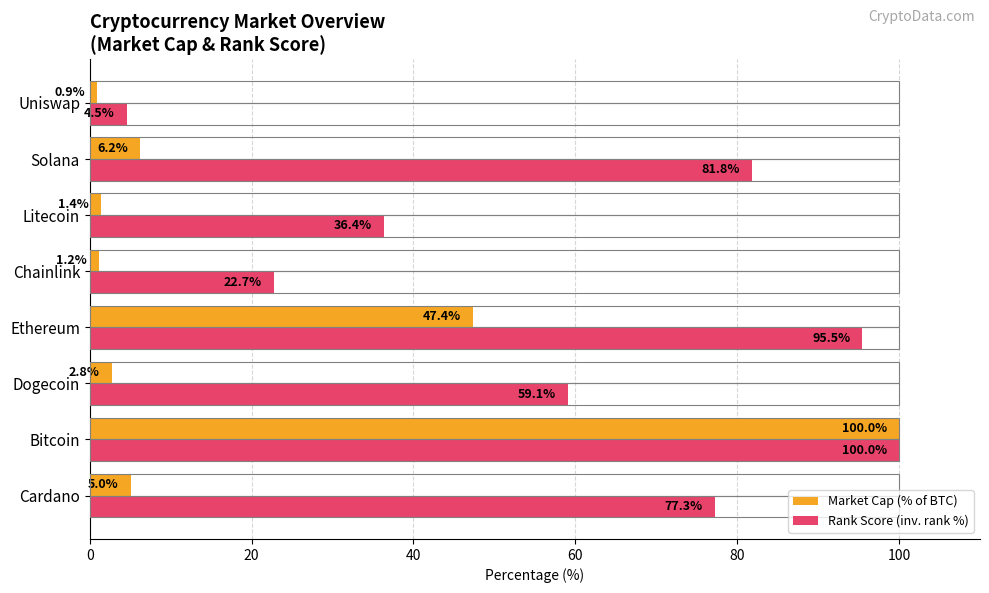

Is it true that Rank Score (inv. rank %) equals 100.0 at Bitcoin?

True